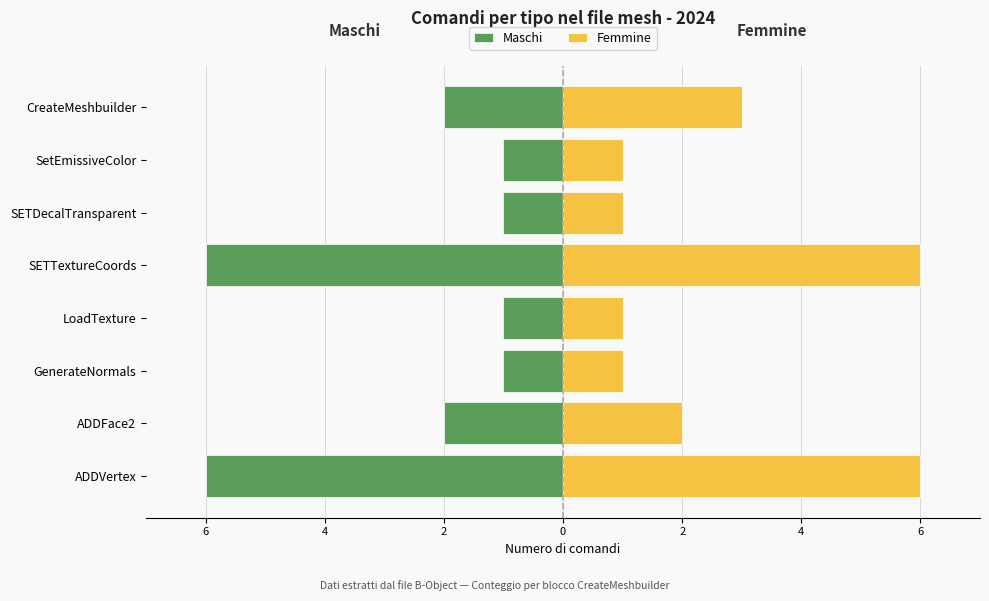

List the series in order of their overall mean, lowest first.

Maschi, Femmine